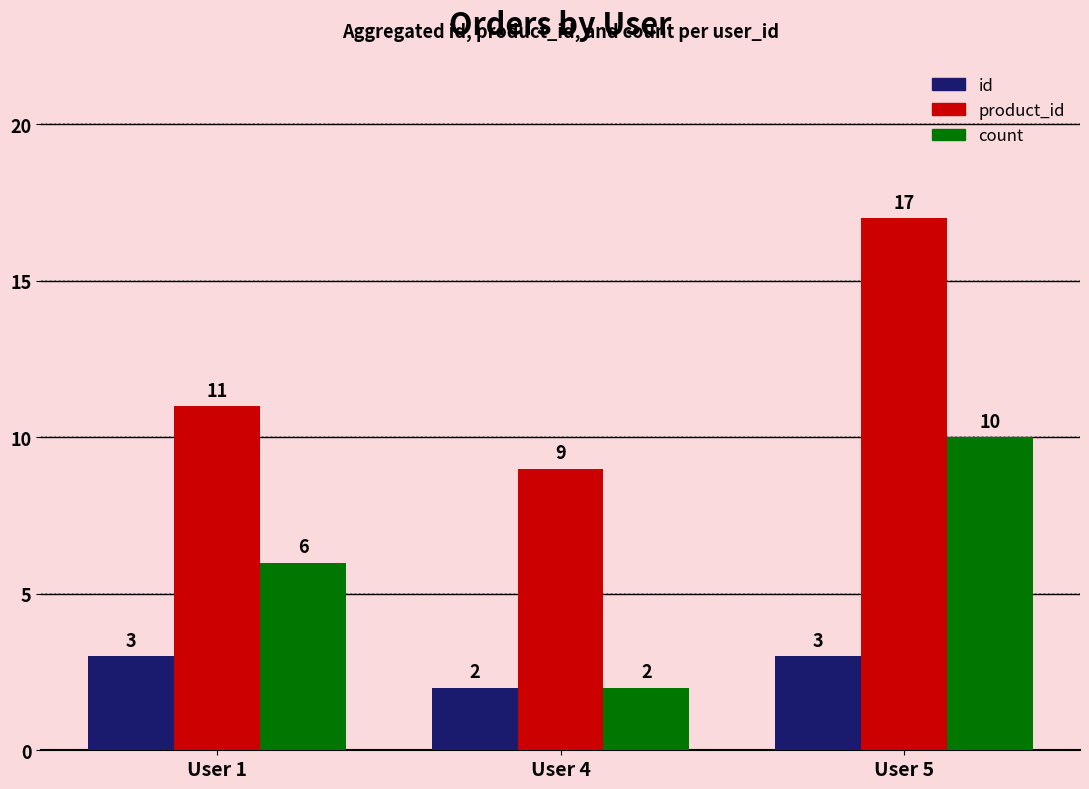

Which series changed the most between User 1 and User 4?

count